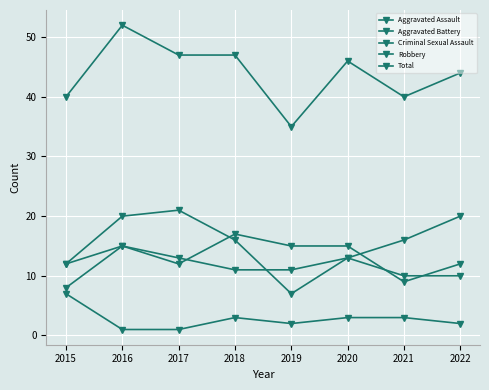

How many data points does each series have?

8